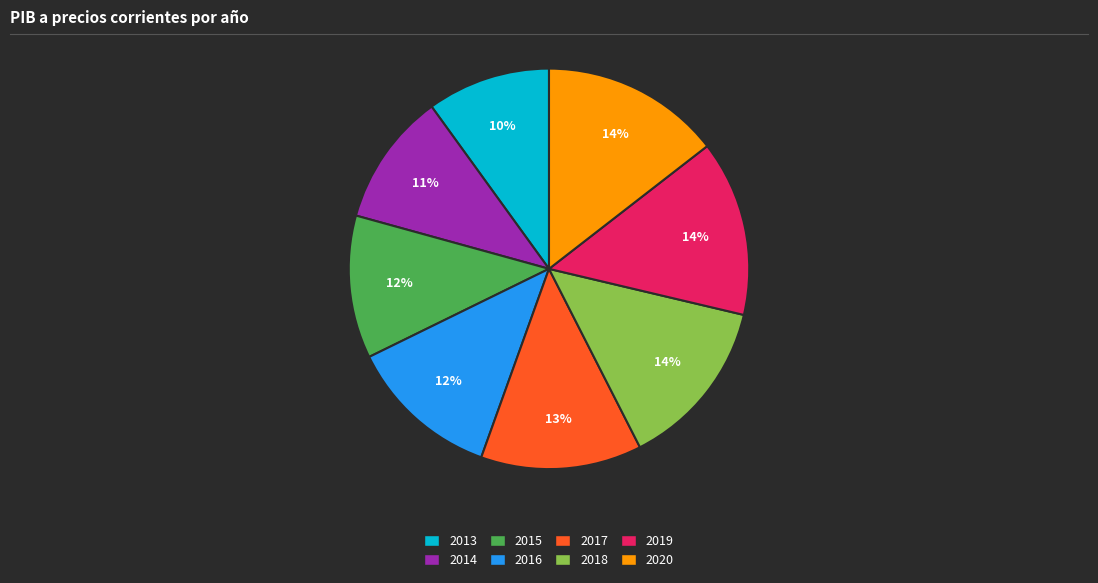

Count the number of slices in the pie.

8